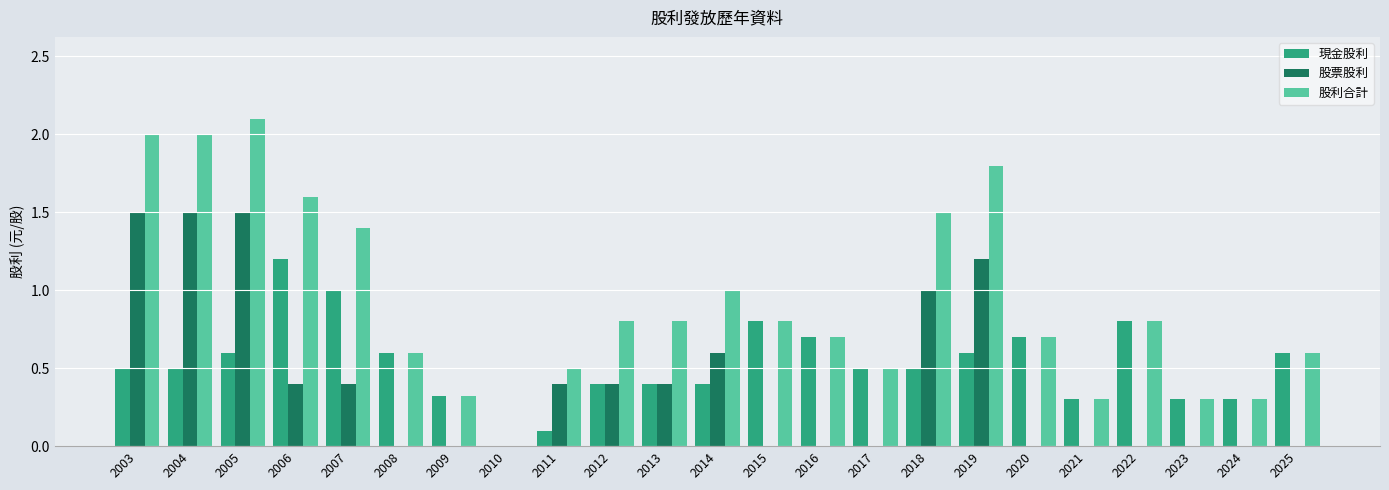

Reading left to right, transcribe all the data shown in this chart.

現金股利: 2003=0.5	2004=0.5	2005=0.6	2006=1.2	2007=1.0	2008=0.6	2009=0.3	2010=0.0	2011=0.1	2012=0.4	2013=0.4	2014=0.4	2015=0.8	2016=0.7	2017=0.5	2018=0.5	2019=0.6	2020=0.7	2021=0.3	2022=0.8	2023=0.3	2024=0.3	2025=0.6
股票股利: 2003=1.5	2004=1.5	2005=1.5	2006=0.4	2007=0.4	2008=0.0	2009=0.0	2010=0.0	2011=0.4	2012=0.4	2013=0.4	2014=0.6	2015=0.0	2016=0.0	2017=0.0	2018=1.0	2019=1.2	2020=0.0	2021=0.0	2022=0.0	2023=0.0	2024=0.0	2025=0.0
股利合計: 2003=2.0	2004=2.0	2005=2.1	2006=1.6	2007=1.4	2008=0.6	2009=0.3	2010=0.0	2011=0.5	2012=0.8	2013=0.8	2014=1.0	2015=0.8	2016=0.7	2017=0.5	2018=1.5	2019=1.8	2020=0.7	2021=0.3	2022=0.8	2023=0.3	2024=0.3	2025=0.6